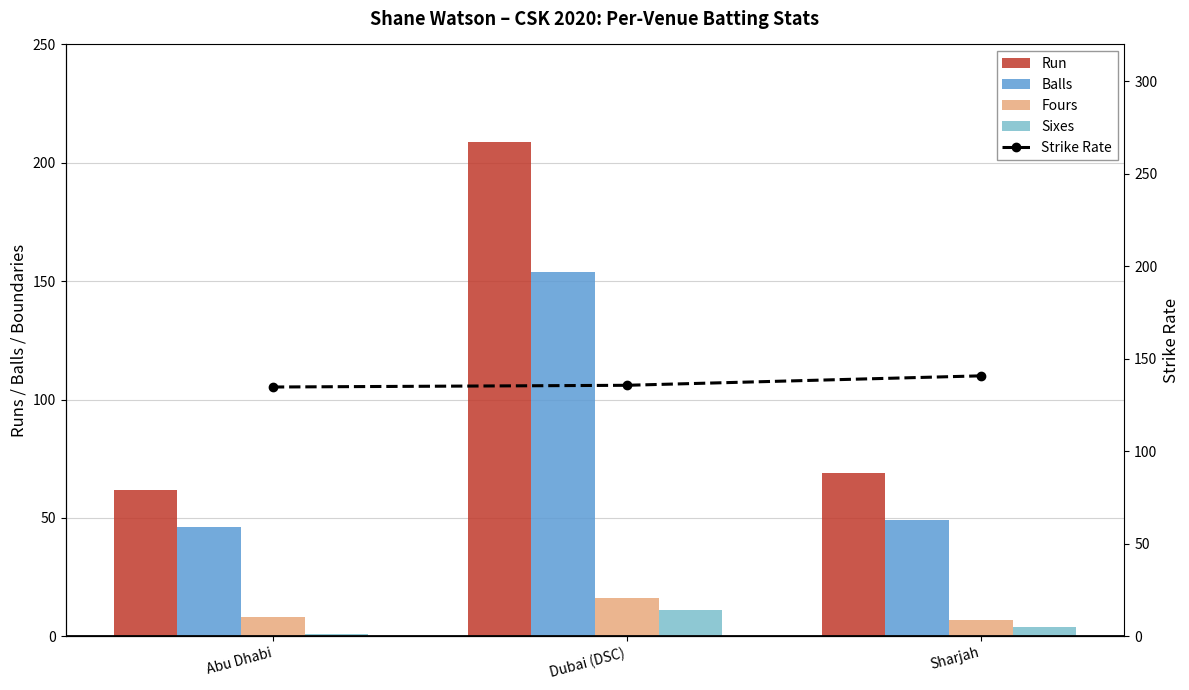

Reading right to left, transcribe all the data shown in this chart.

Run: Sharjah=69.0	Dubai (DSC)=209.0	Abu Dhabi=62.0
Balls: Sharjah=49.0	Dubai (DSC)=154.0	Abu Dhabi=46.0
Fours: Sharjah=7.0	Dubai (DSC)=16.0	Abu Dhabi=8.0
Sixes: Sharjah=4.0	Dubai (DSC)=11.0	Abu Dhabi=1.0
Strike Rate: Sharjah=140.8	Dubai (DSC)=135.7	Abu Dhabi=134.8